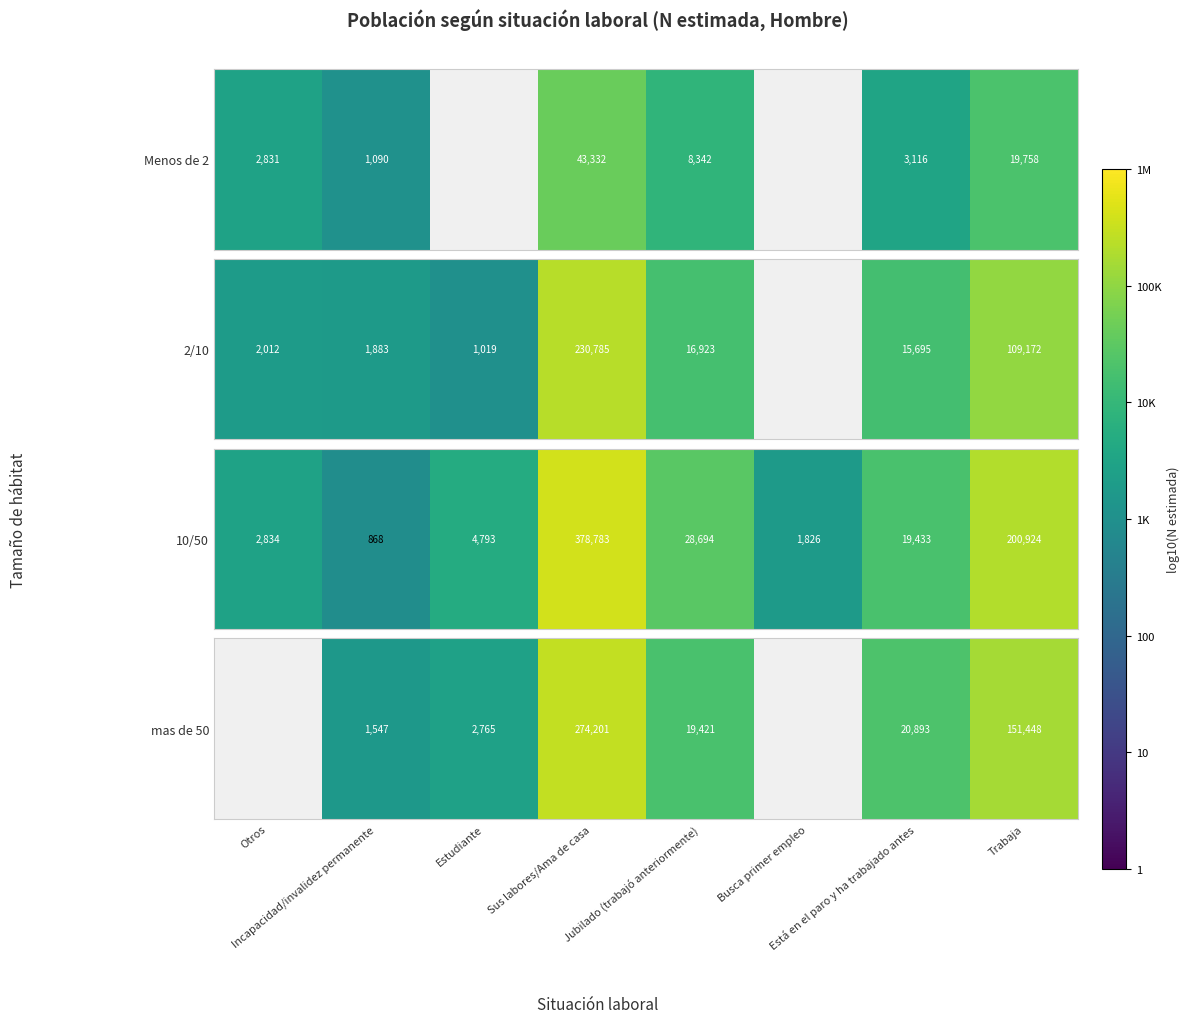

Which label corresponds to the largest value in the chart?

Sus labores/Ama de casa